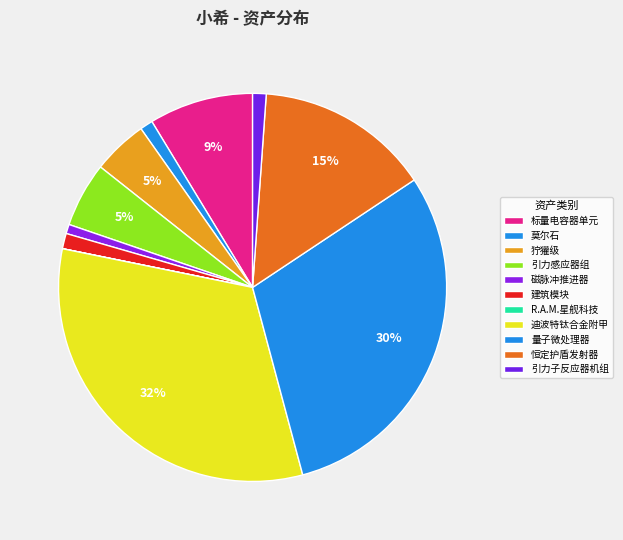

To the nearest percent, what is the difference between the largest and smallest slice percentages?

32%